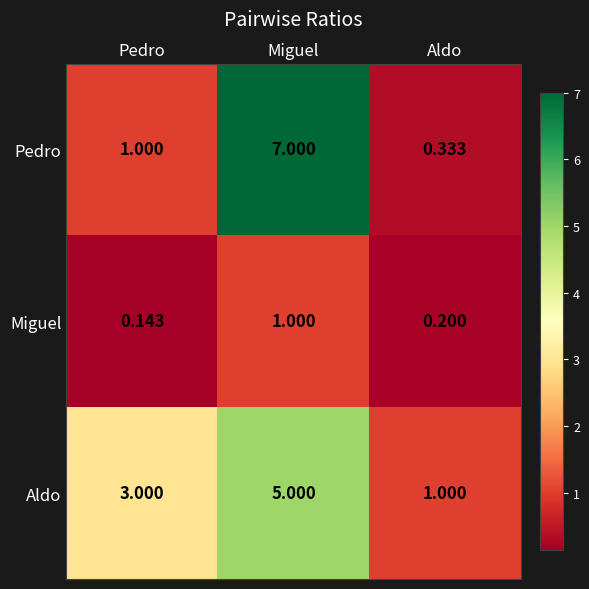

List the labels in order of Miguel value, largest first.

Miguel, Aldo, Pedro